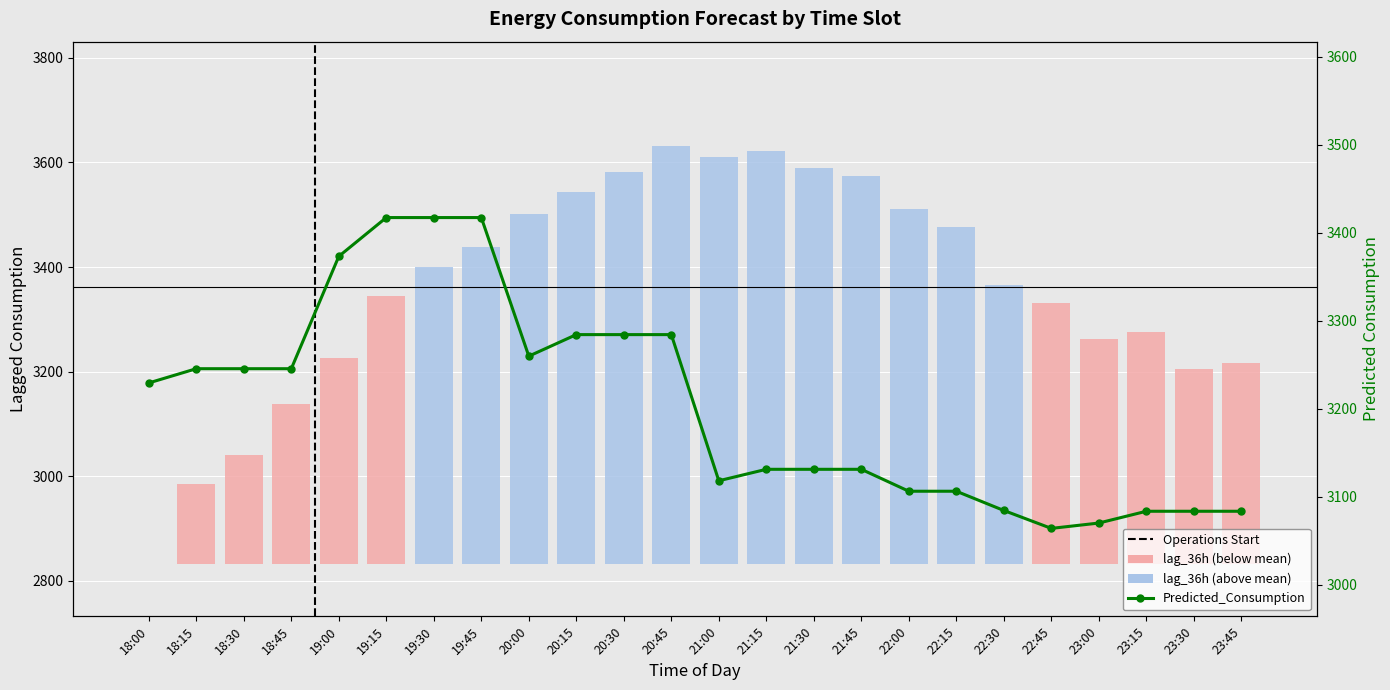

Reading left to right, what are all the values shown in this chart?

lag_36h: 18:00=0.0	18:15=153.0	18:30=208.0	18:45=306.0	19:00=395.0	19:15=513.0	19:30=568.0	19:45=607.0	20:00=669.0	20:15=712.0	20:30=749.0	20:45=799.0	21:00=778.0	21:15=790.0	21:30=757.0	21:45=743.0	22:00=679.0	22:15=645.0	22:30=533.0	22:45=500.0	23:00=431.0	23:15=443.0	23:30=373.0	23:45=384.0
Predicted_Consumption: 18:00=3229.3	18:15=3245.4	18:30=3245.4	18:45=3245.4	19:00=3373.2	19:15=3417.3	19:30=3417.3	19:45=3417.3	20:00=3259.7	20:15=3284.2	20:30=3284.2	20:45=3284.2	21:00=3118.0	21:15=3131.1	21:30=3131.1	21:45=3131.1	22:00=3106.1	22:15=3106.1	22:30=3084.2	22:45=3063.9	23:00=3069.9	23:15=3083.4	23:30=3083.4	23:45=3083.4